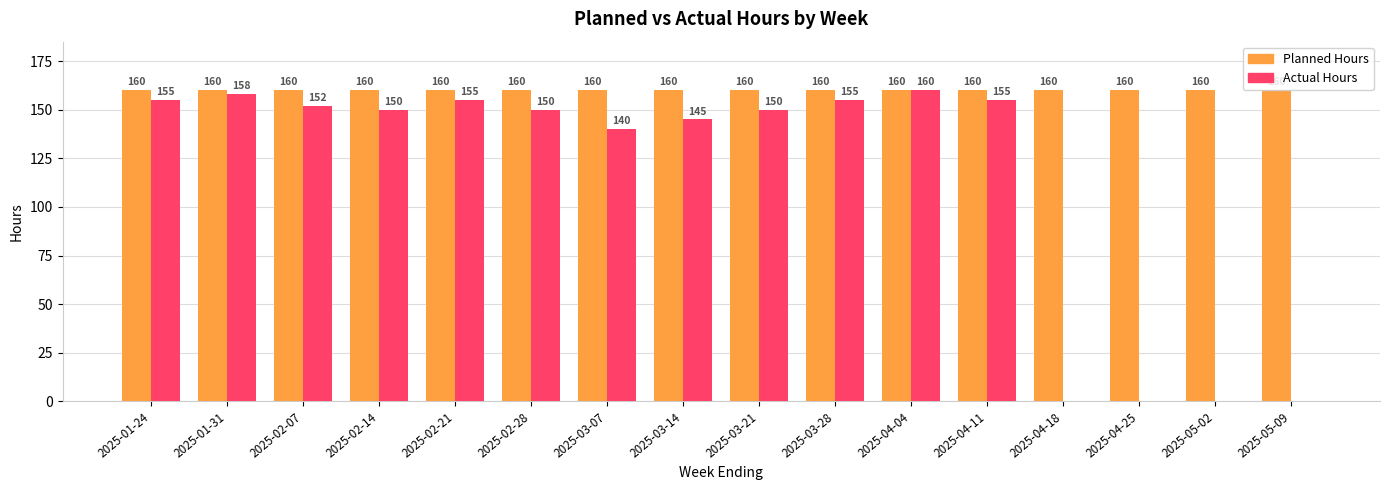

Is it true that Actual Hours equals 150 at 2025-02-14?

True